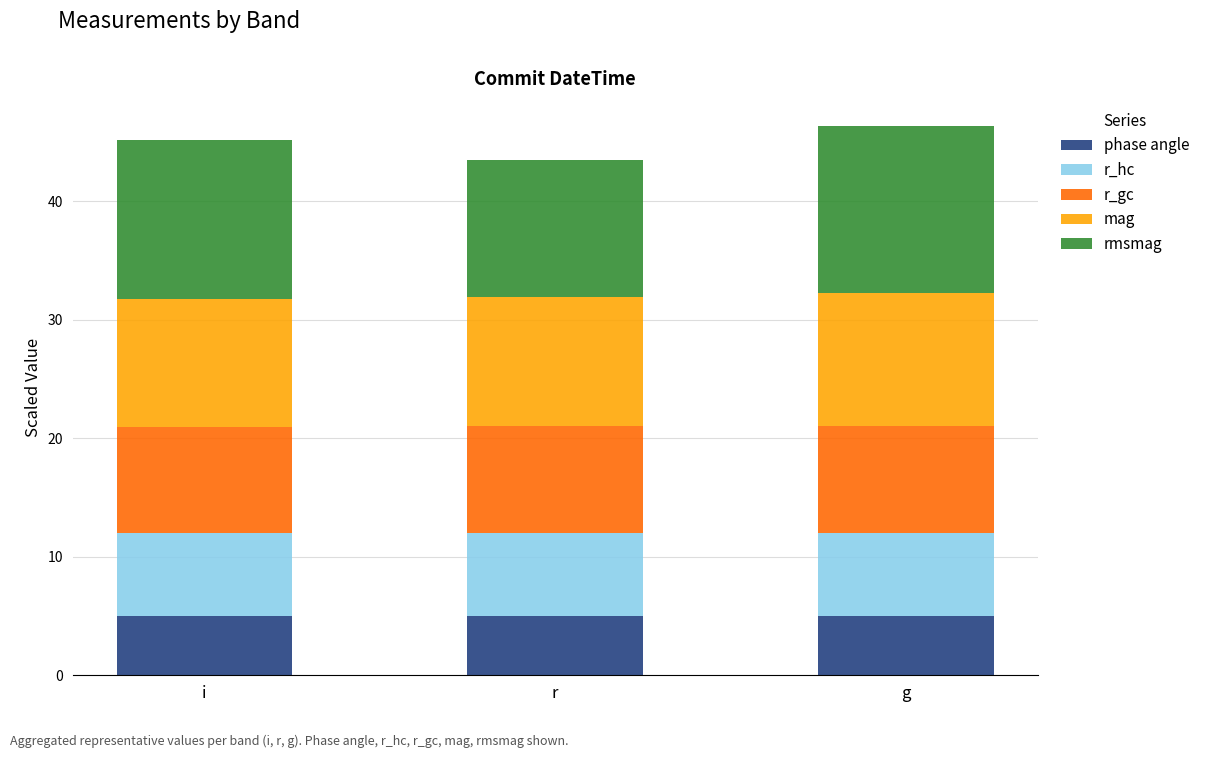

The phase angle series shows 5.0 at g. True or false?

True